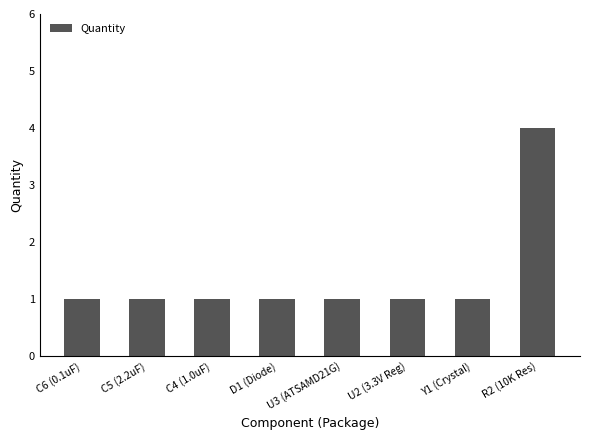

What position from the right is Y1 (Crystal)?

2